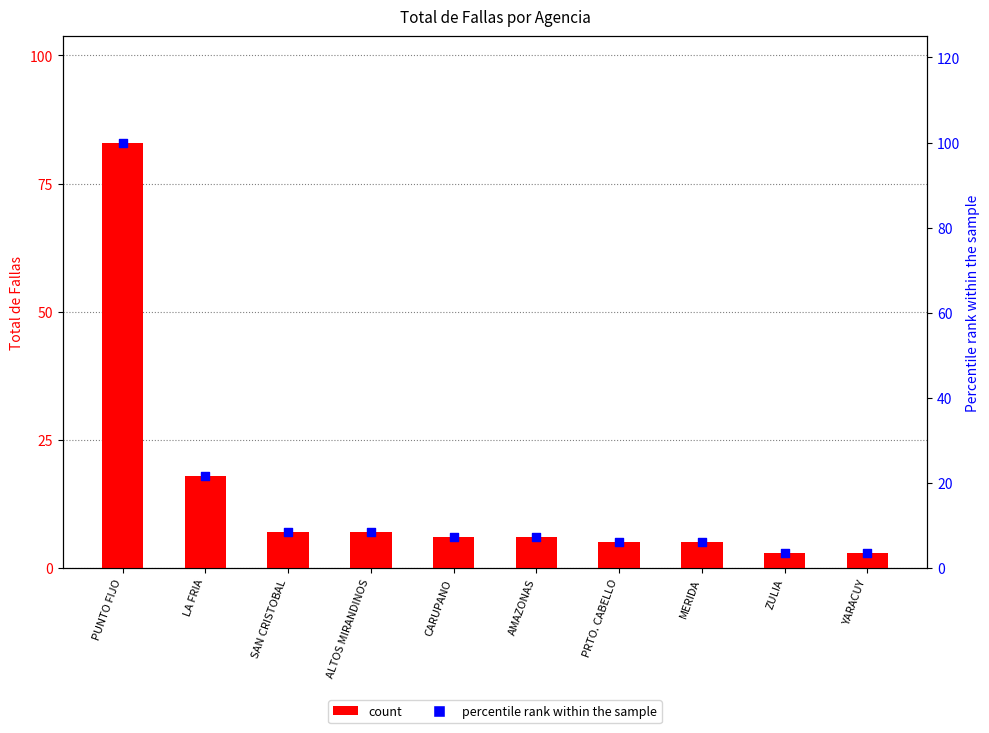

What is the total value across all series at MERIDA?

11.0